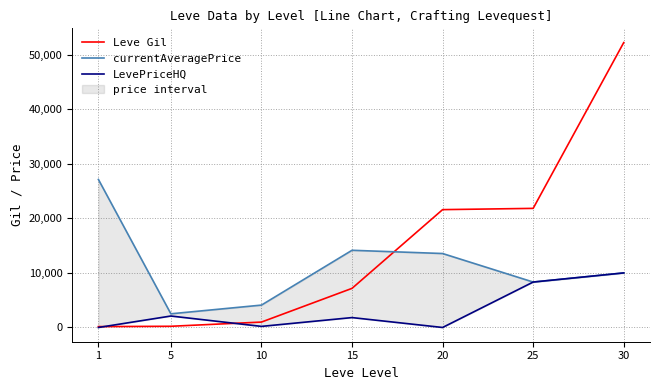

What is the difference between the highest and lowest values at 10?

3900.0